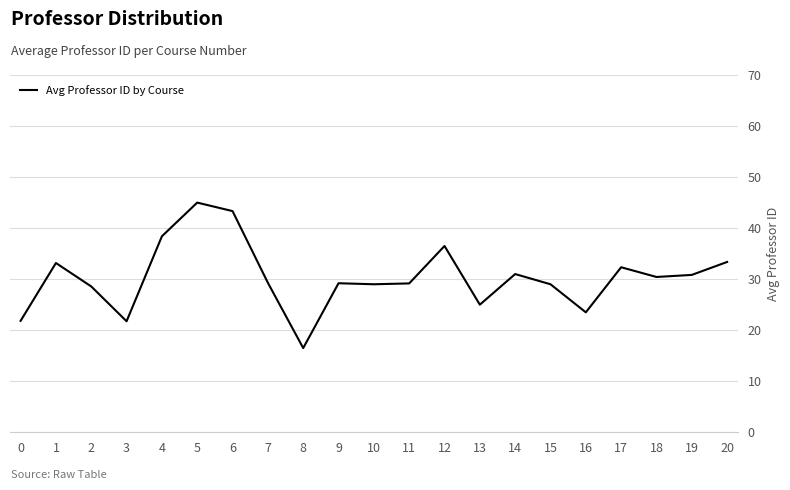

The value at 18 is 30.4. True or false?

True